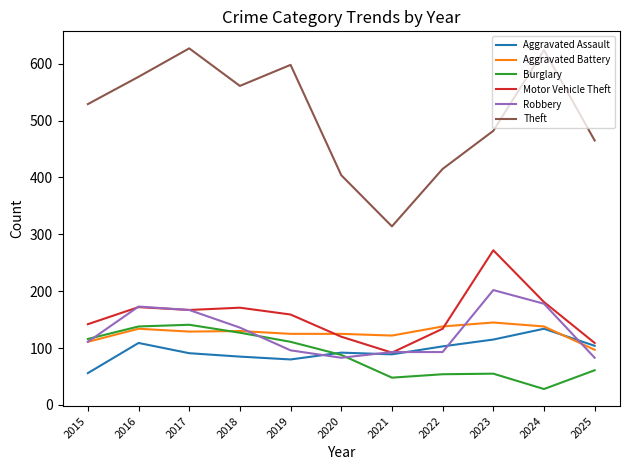

True or false: Robbery and Theft intersect in this chart.

False